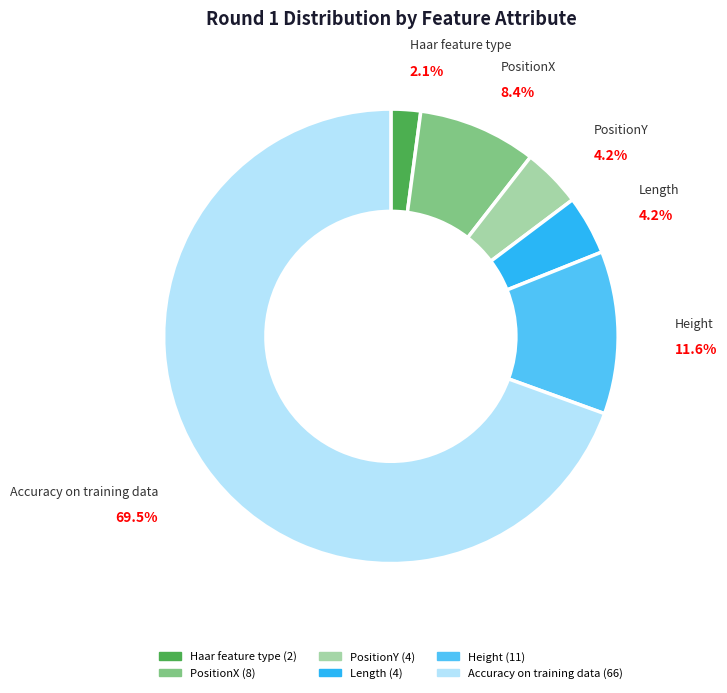

What percentage do Haar feature type and PositionY together represent?

6.3%